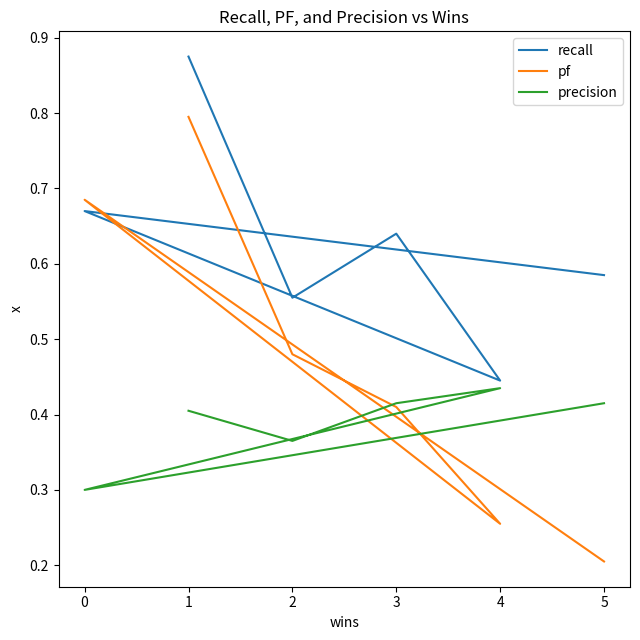

What is the minimum value for recall?

0.4